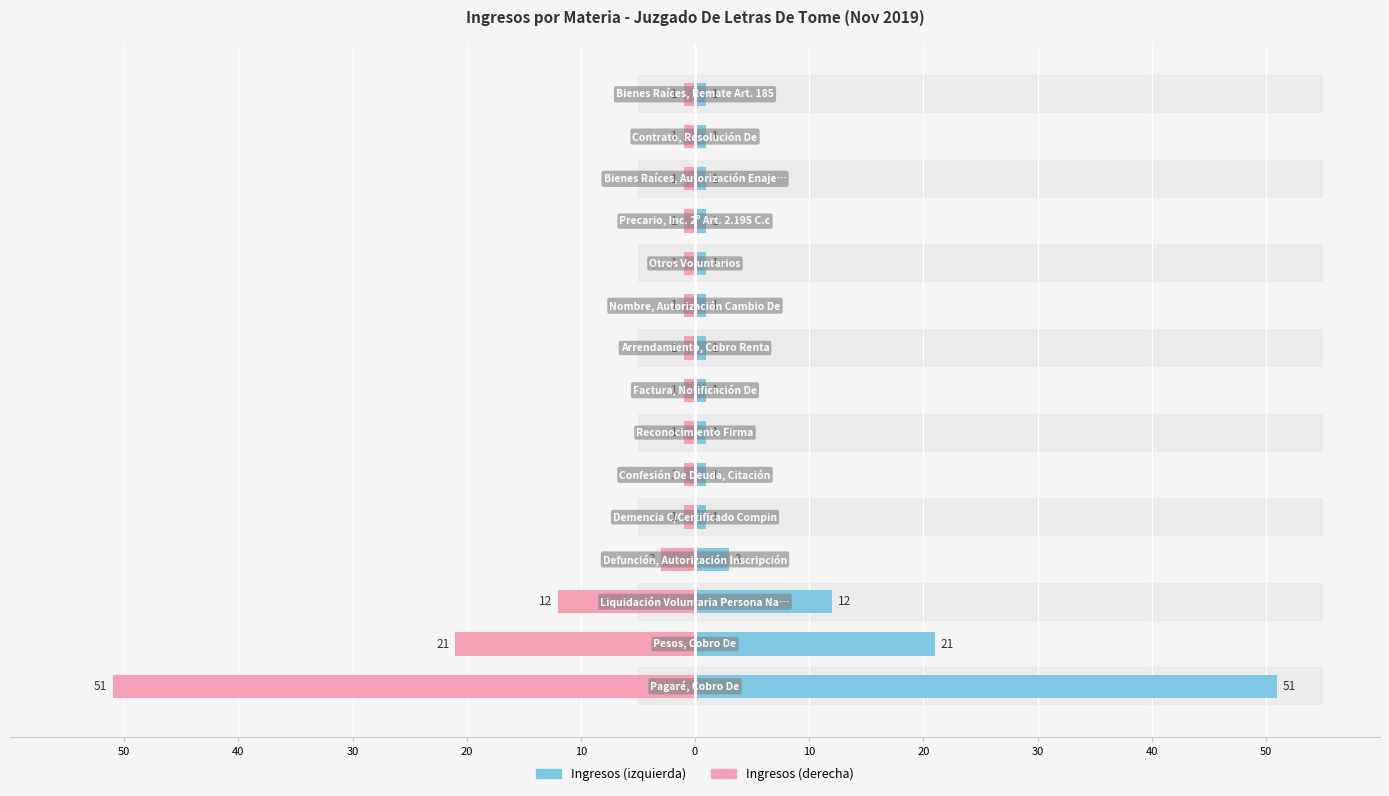

What is the difference between the maximum and second lowest values in the Ingresos (izquierda) series?

50